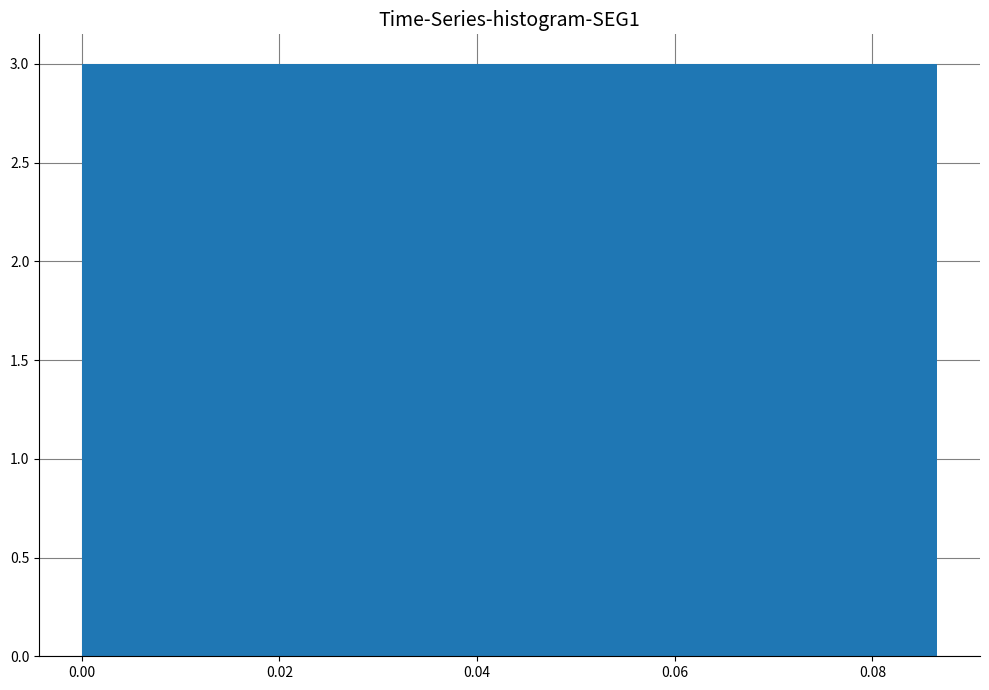

Reading left to right, transcribe this chart: for each bar, give the range it covers on the x-axis and its height. Neither the bar edges nor the heights are printed on the chart, so give them approximately, as read against the axes.

0.000 to 0.008: 3
0.008 to 0.018: 3
0.018 to 0.026: 3
0.026 to 0.034: 3
0.034 to 0.044: 3
0.044 to 0.052: 3
0.052 to 0.060: 3
0.060 to 0.070: 3
0.070 to 0.078: 3
0.078 to 0.086: 3